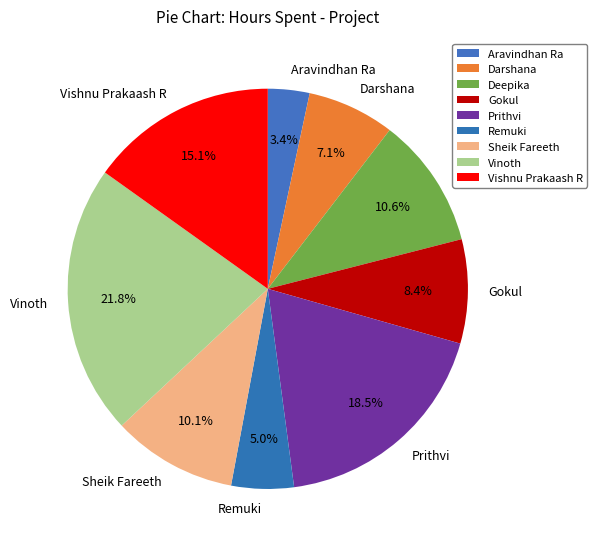

The Sheik Fareeth slice represents 3% of the pie. True or false?

False